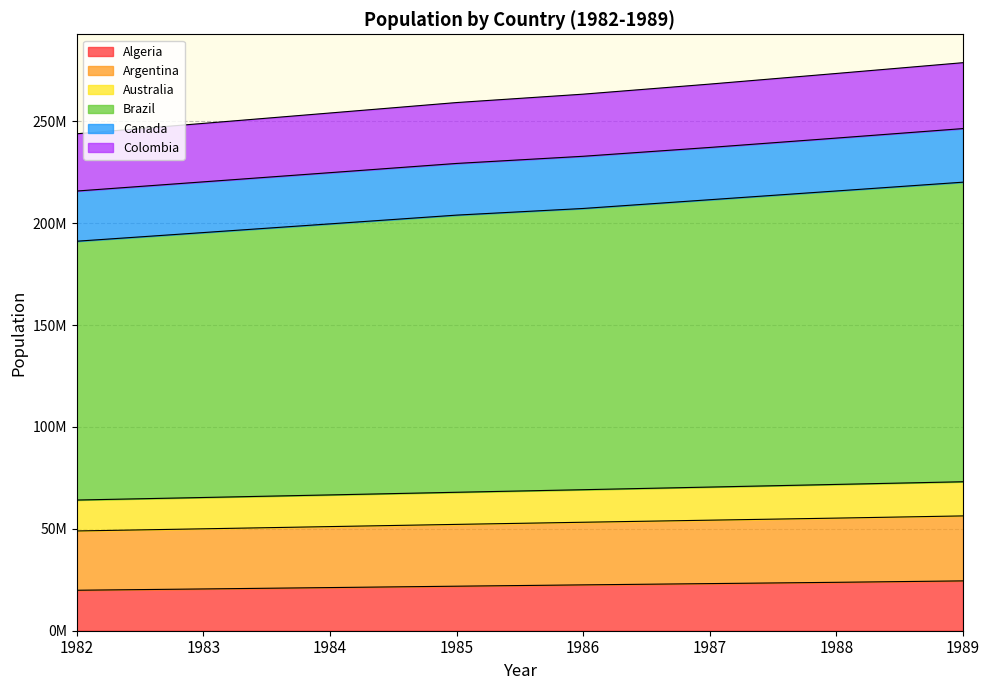

What are all the series names shown in the legend?

Algeria, Argentina, Australia, Brazil, Canada, Colombia